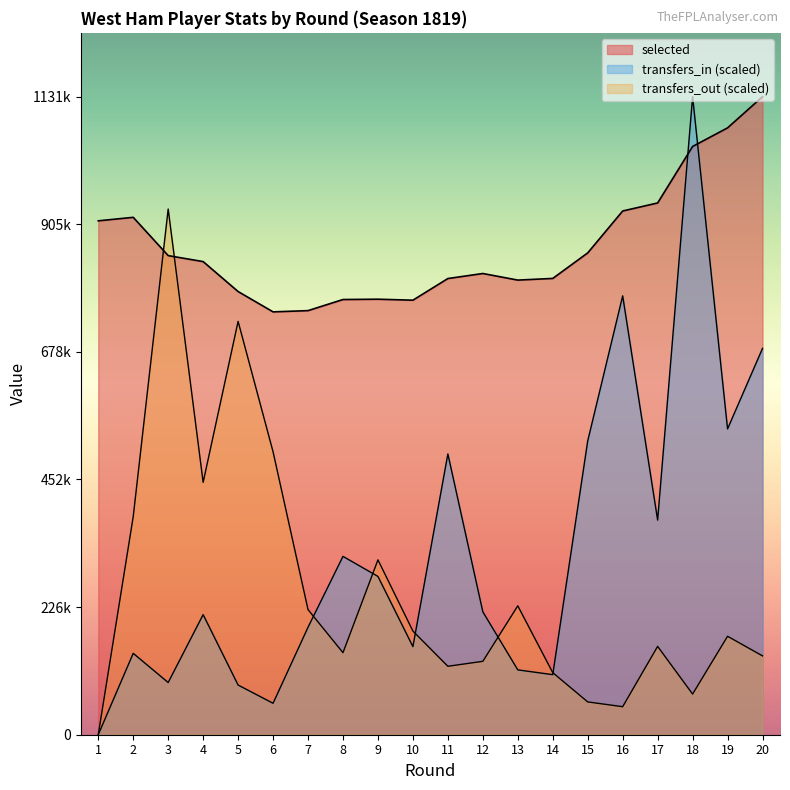

At how many categories does at least one series exceed 683333?

20